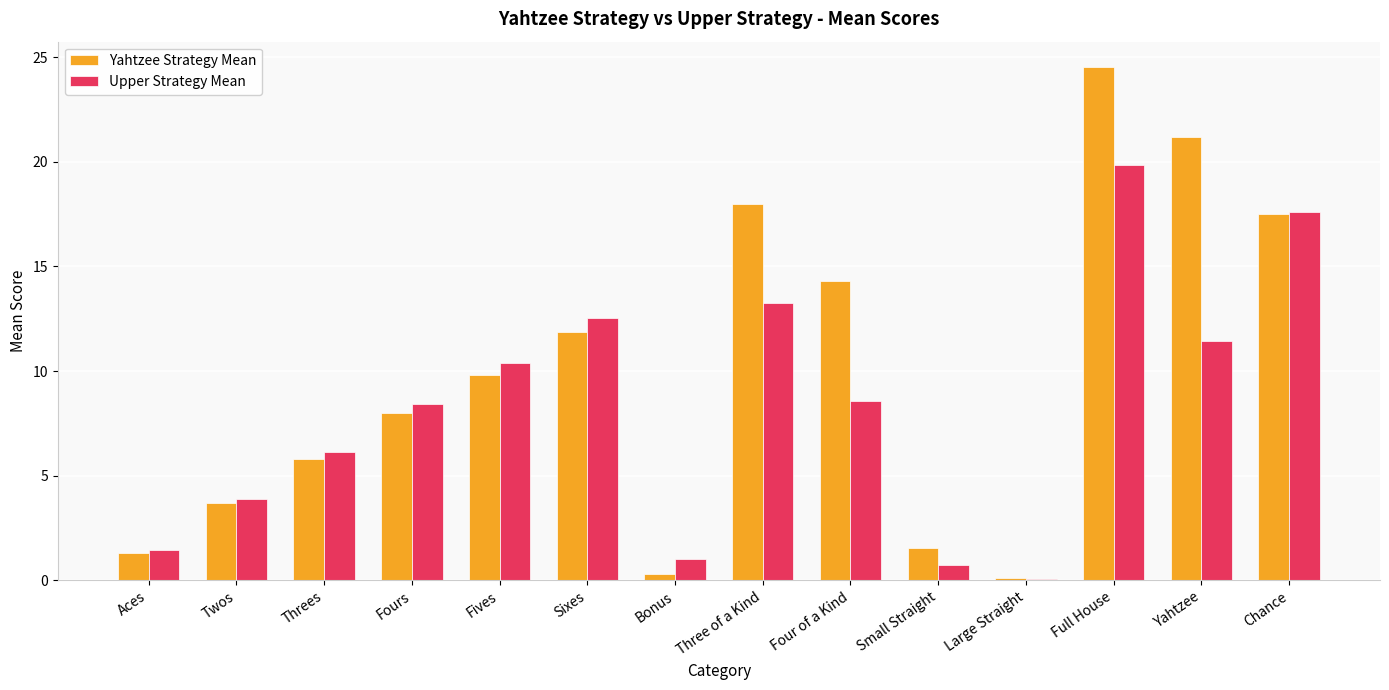

What are all the series names shown in the legend?

Yahtzee Strategy Mean, Upper Strategy Mean